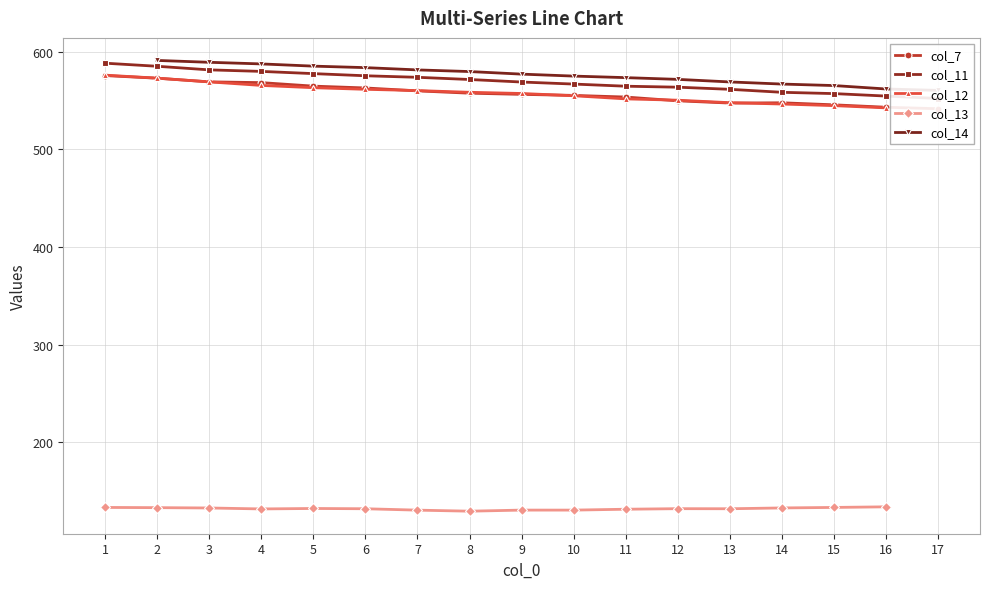

True or false: col_7 has a value of 557.5 at 8.

True